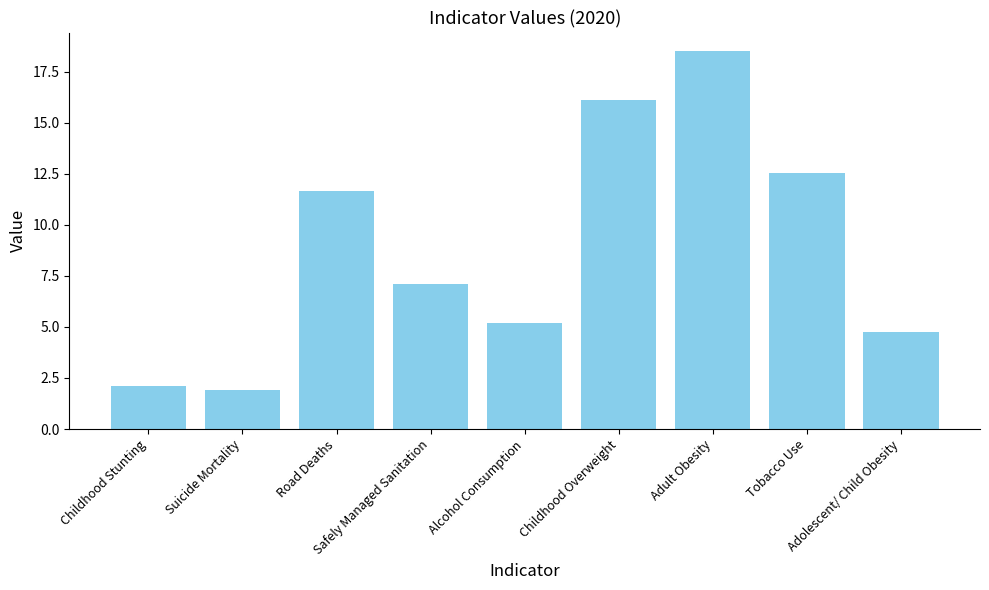

What is the label of the 5th bar from the left?

Alcohol Consumption